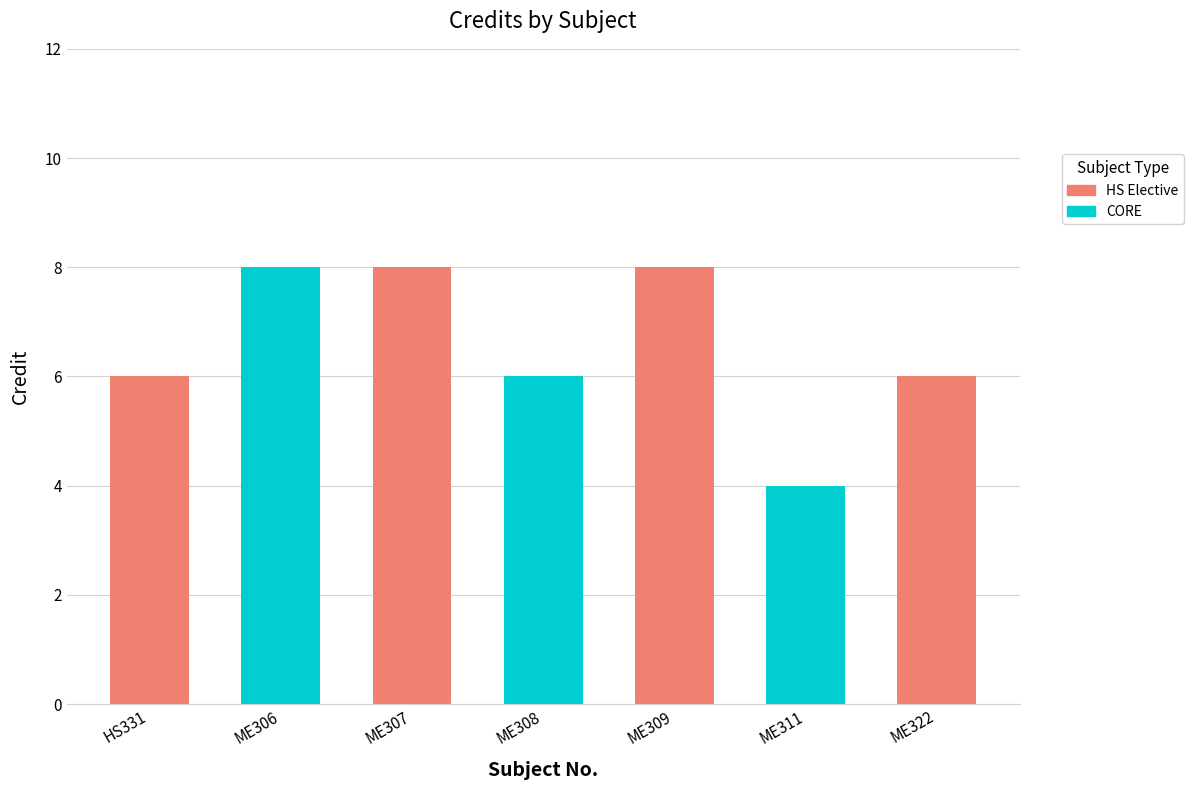

Count the number of categories in the chart.

7